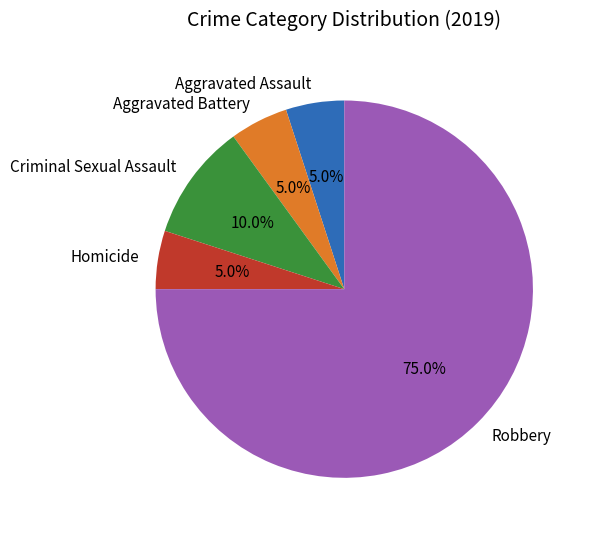

Count the number of slices in the pie.

5